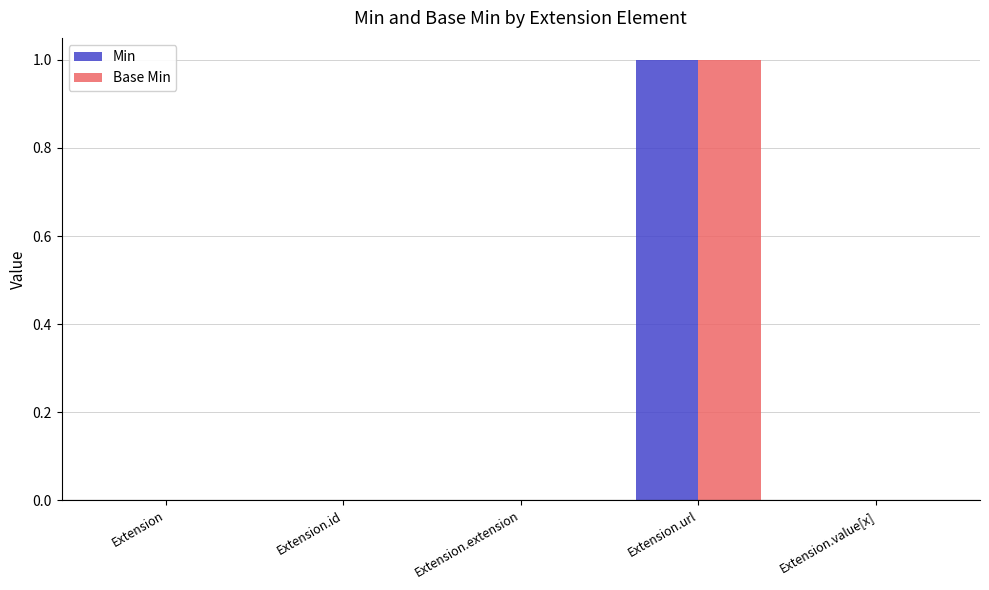

Is it true that Min equals 0 at Extension.id?

True